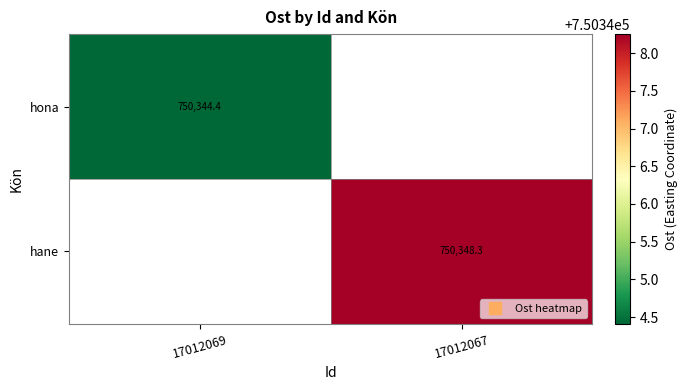

Rank the categories by hona value from highest to lowest.

17012069, 17012067